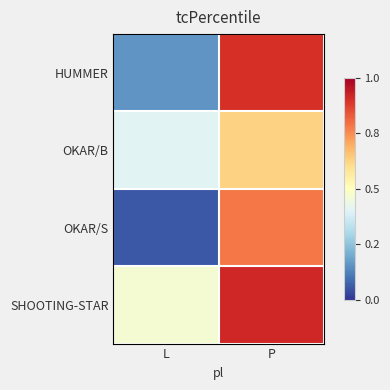

Reading left to right, extract all data points from this chart.

HUMMER: L=489	P=578
OKAR/B: L=519	P=545
OKAR/S: L=477	P=564
SHOOTING-STAR: L=526	P=580